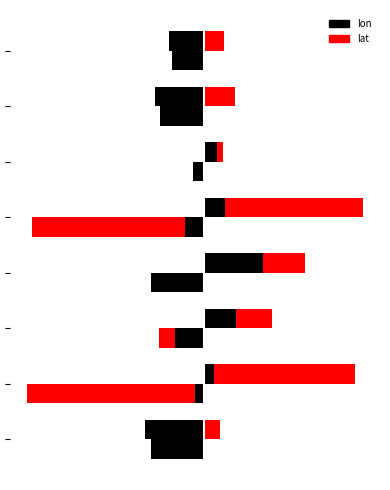

Which series has the largest total across all categories?

lat_right